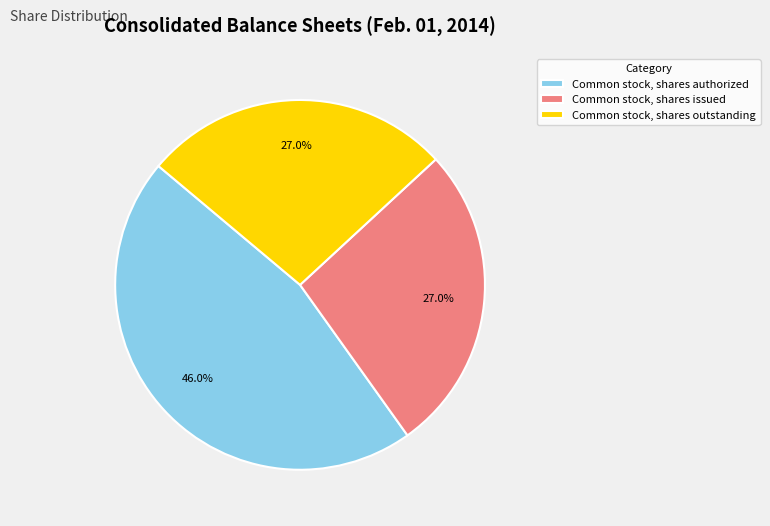

Does Common stock, shares outstanding account for over 50% of the chart?

No